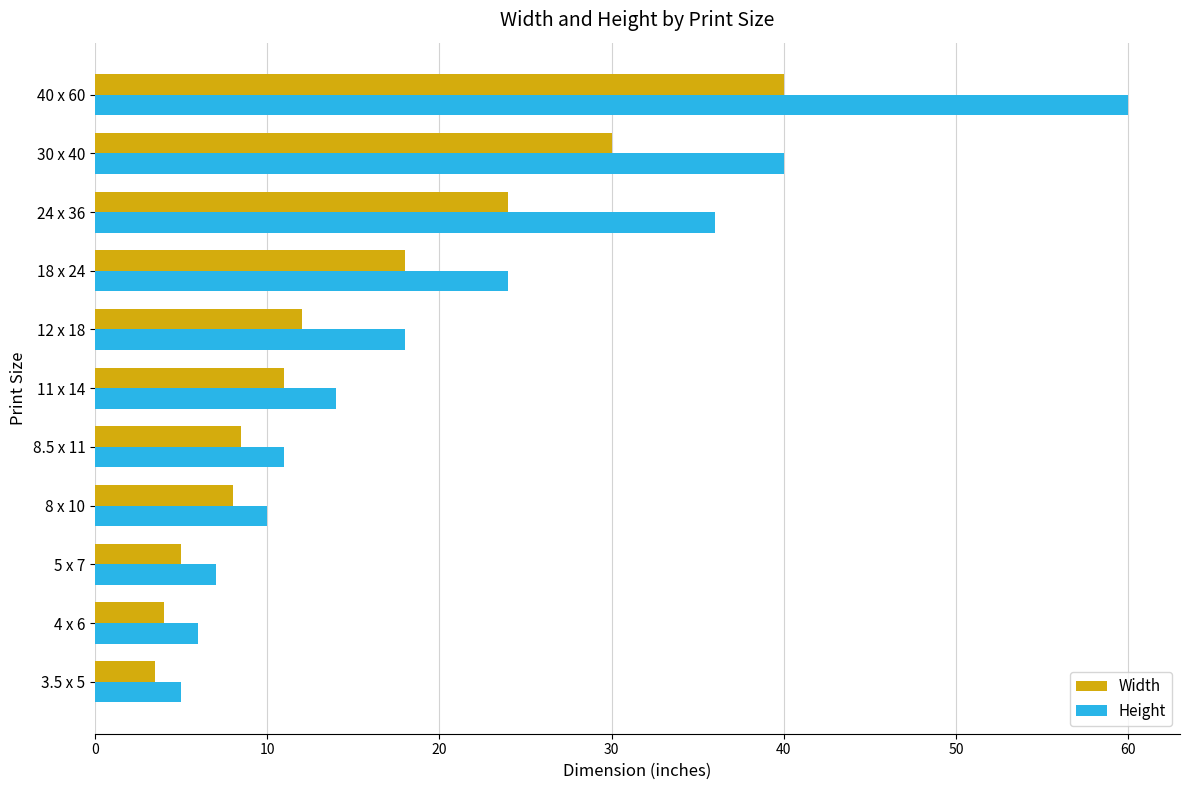

Where is Height nearest to the value 32?

24 x 36